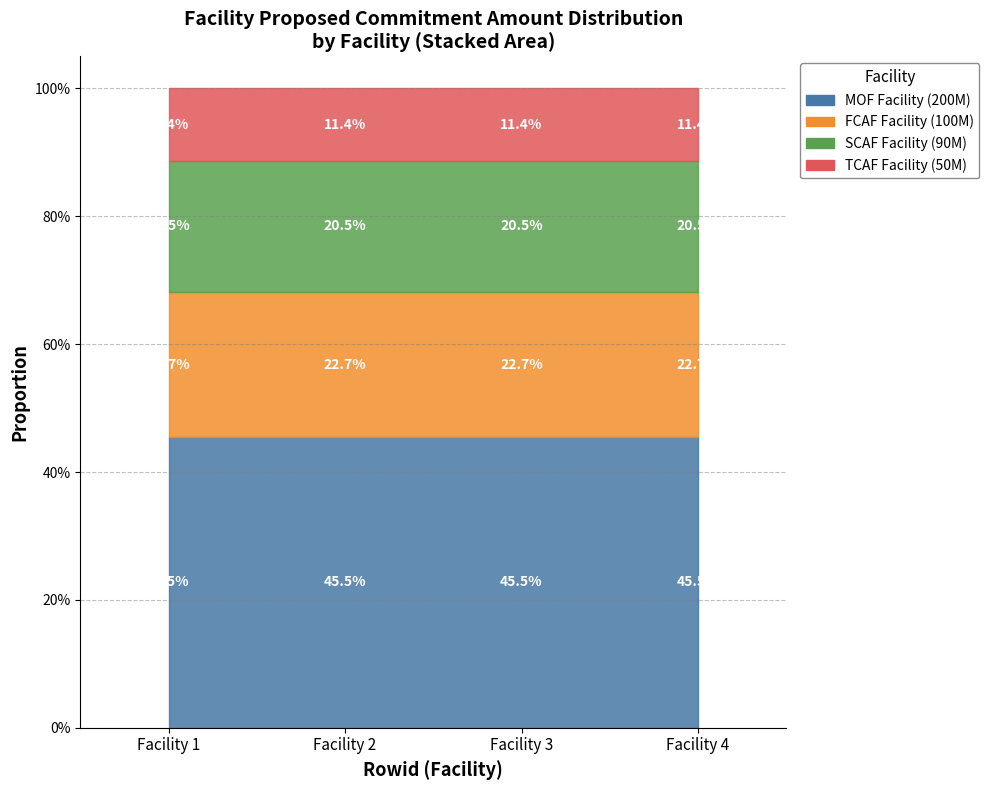

Approximately how many times larger is the value at MOF_07092020014007DLM compared to SCAF_07092020015418JBS?

2.2